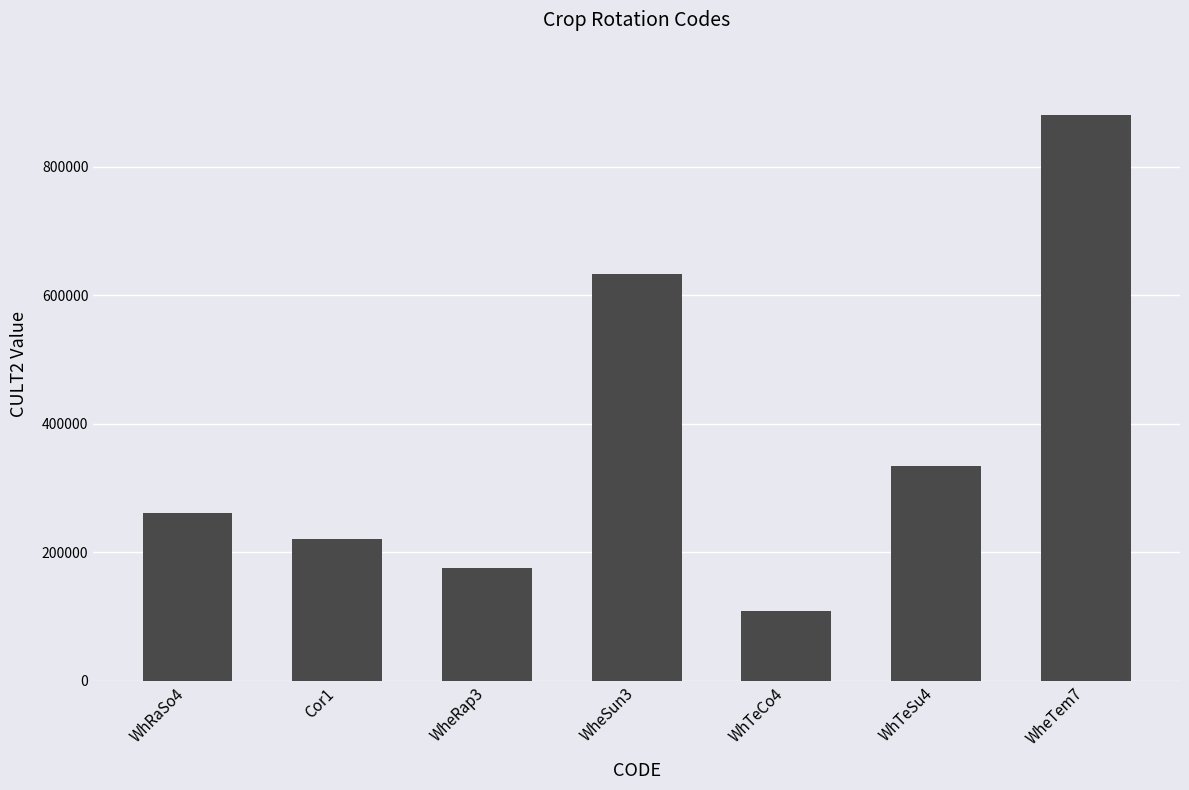

Where is the data nearest to the value 494983?

WheSun3